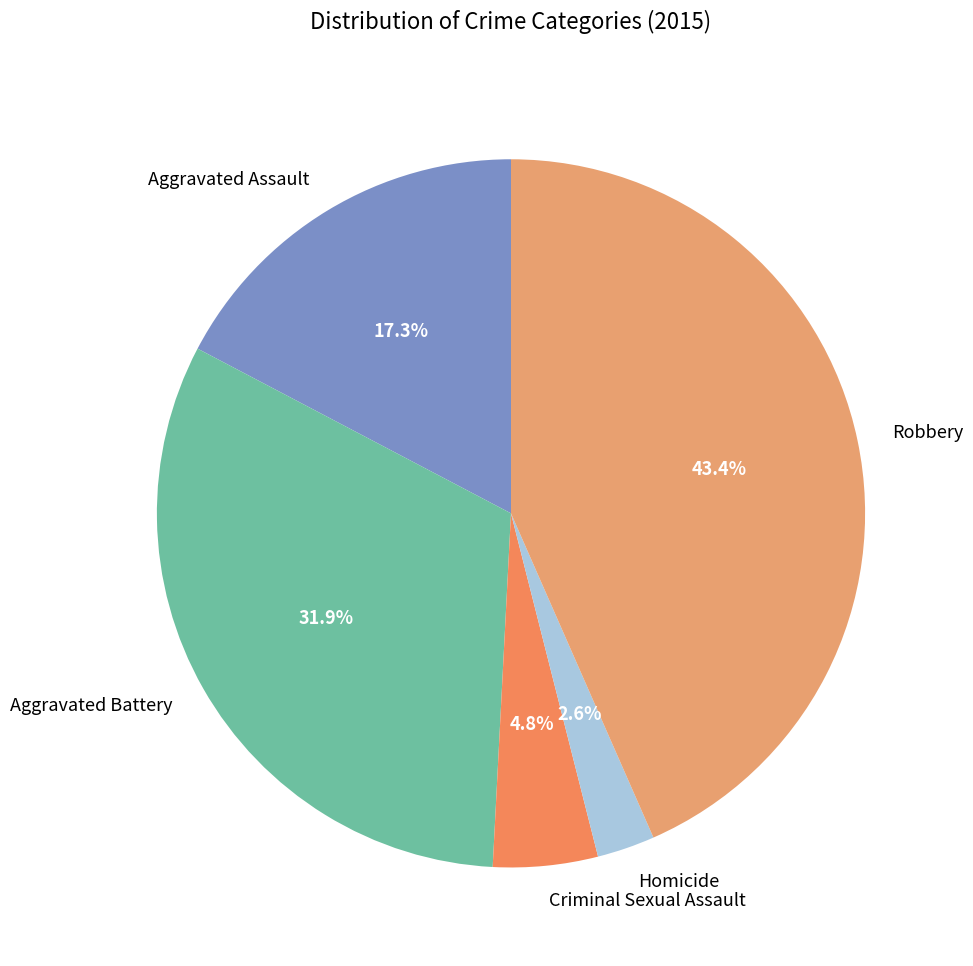

What portion of the pie excludes Criminal Sexual Assault?

95.2%